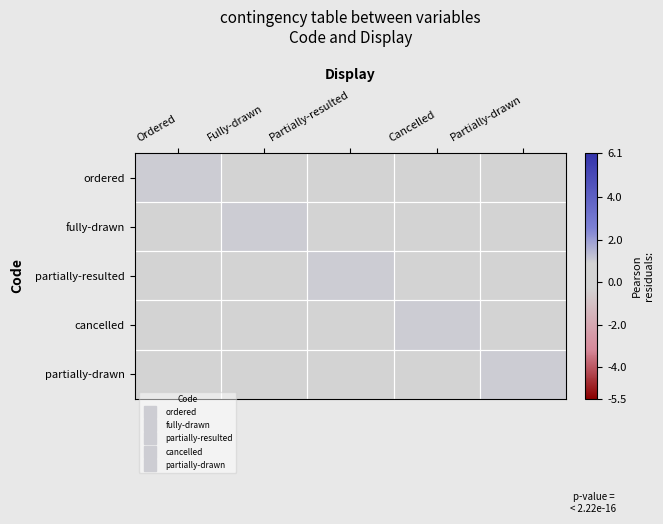

Which has a higher value, Ordered or Partially-resulted?

Ordered